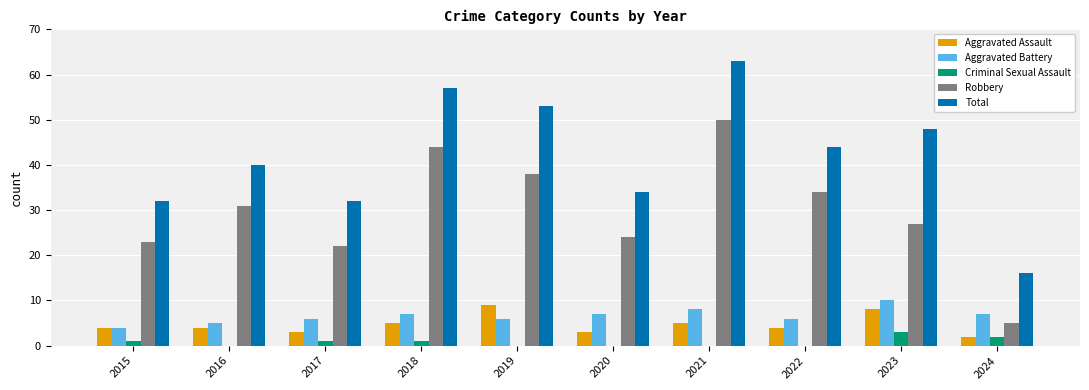

Which series has the largest total across all categories?

Total